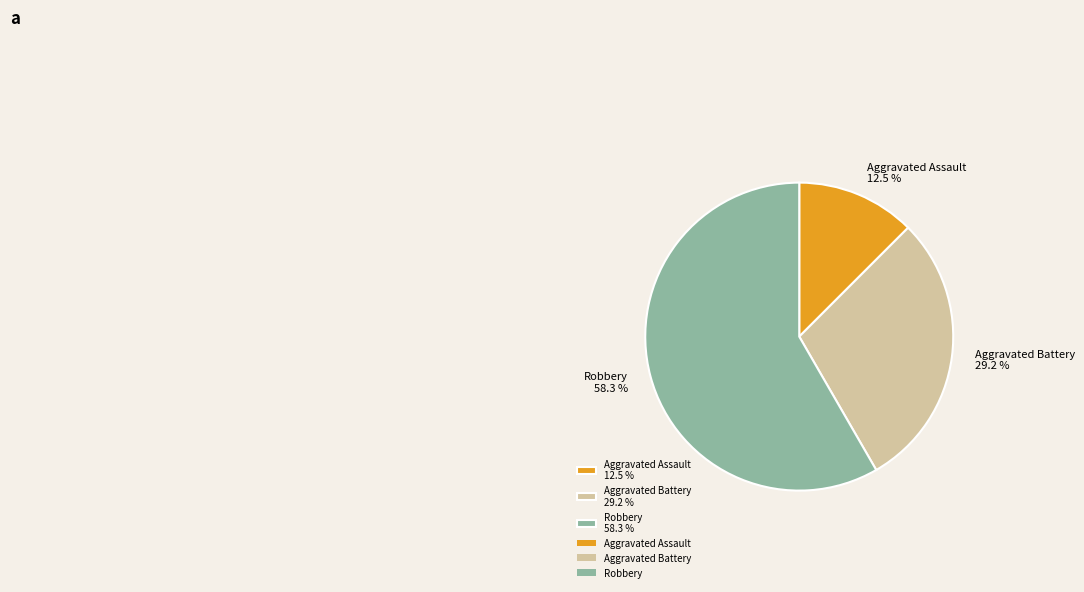

Count the number of slices in the pie.

3